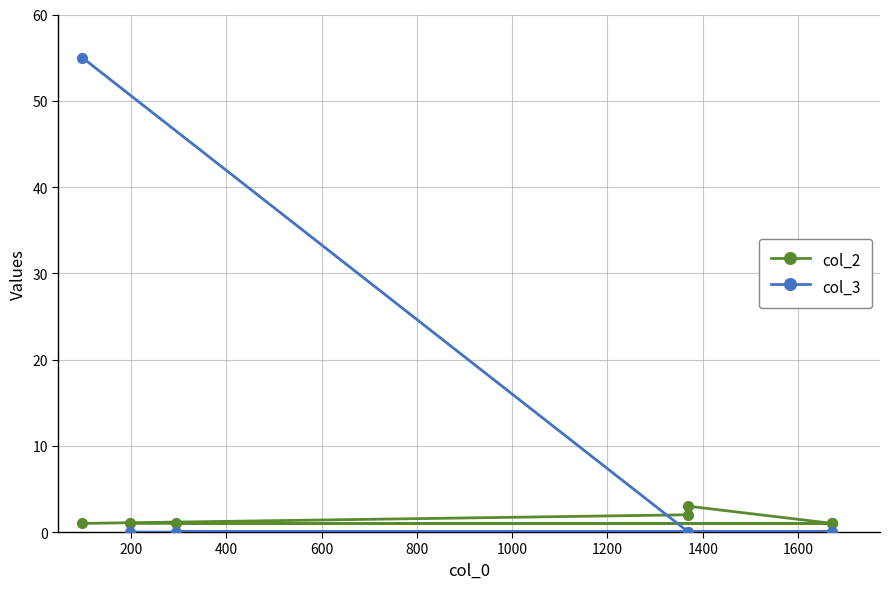

Which series ends up on top after the final intersection of col_3 and col_2?

col_2